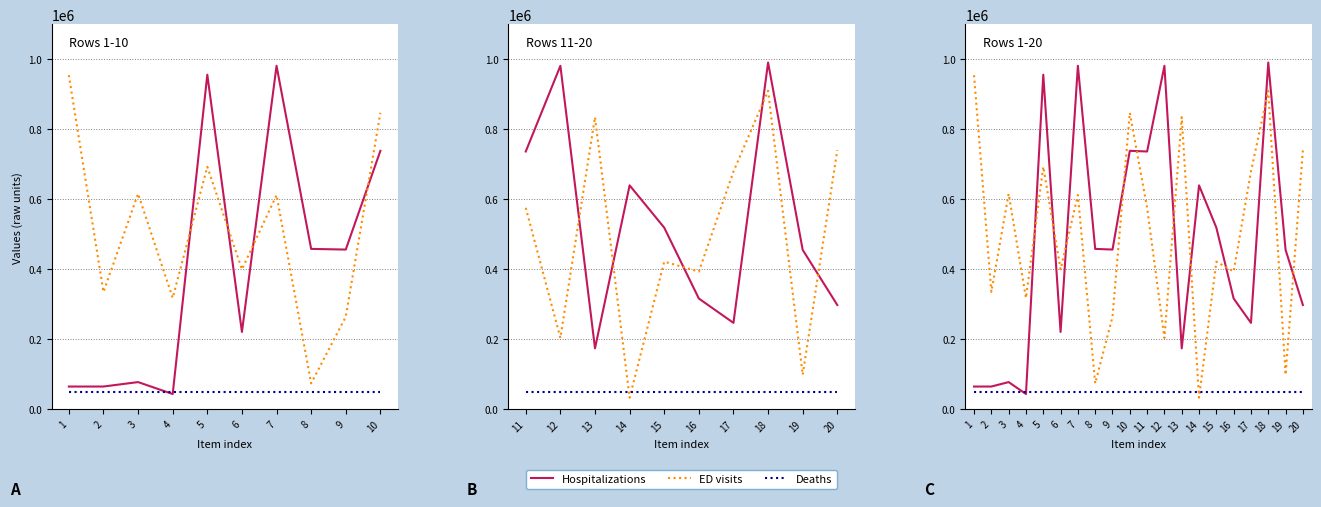

True or false: Hospitalizations and ED visits cross at least once.

True